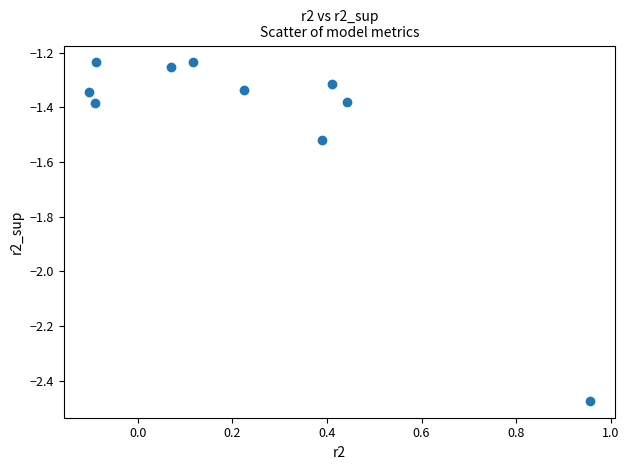

What is the range of Y values (max minus min)?

1.2